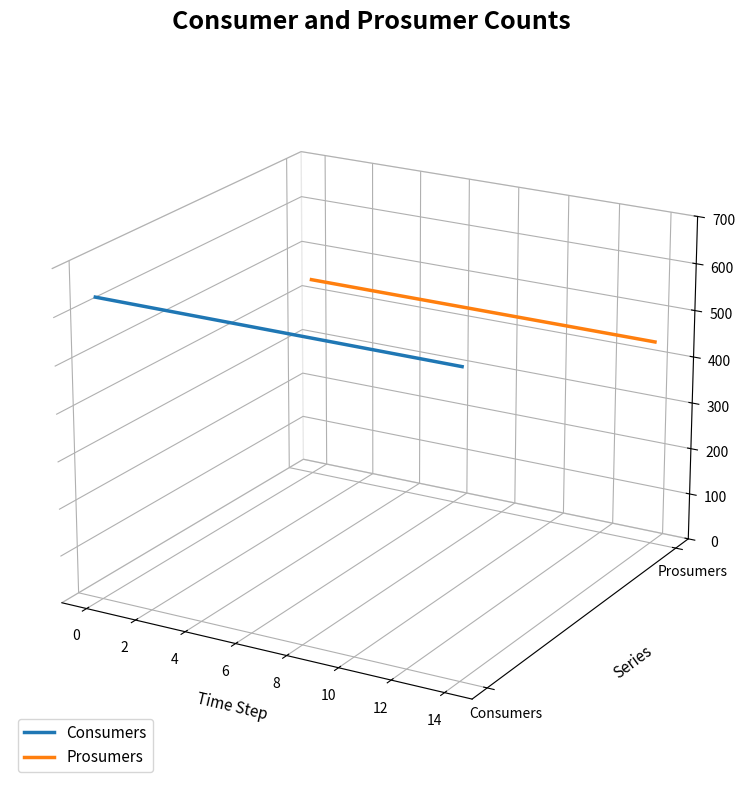

Rank the series by their maximum value, from highest to lowest.

Prosumers, Consumers